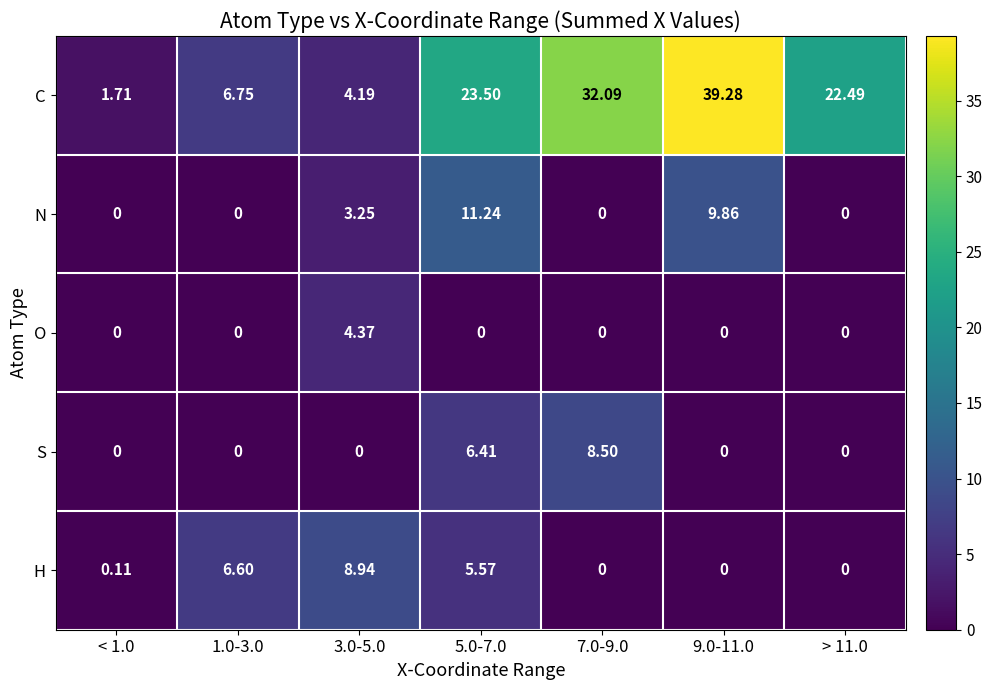

Which series has the largest range (max minus min)?

C